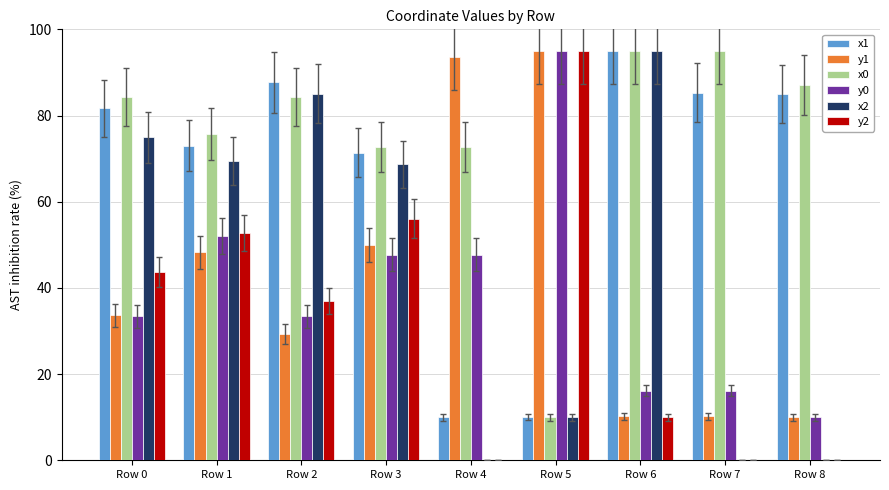

What is the sum of the y2 values at Row 0 and Row 1?

96.4